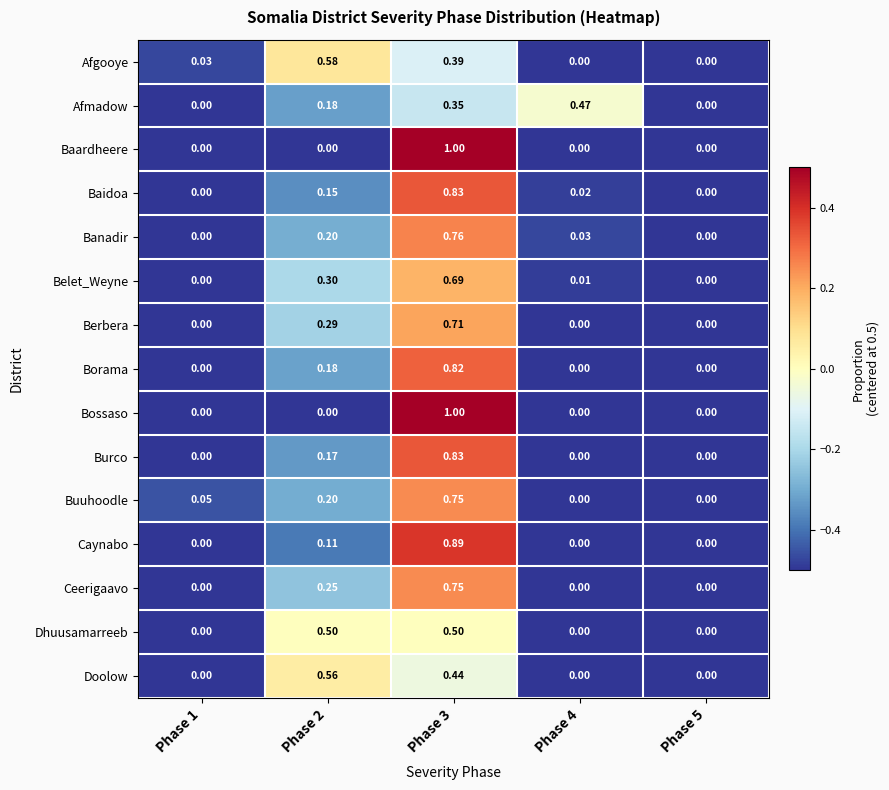

Is the value of Borama at Phase 5 greater than the value of Banadir at Phase 2?

No